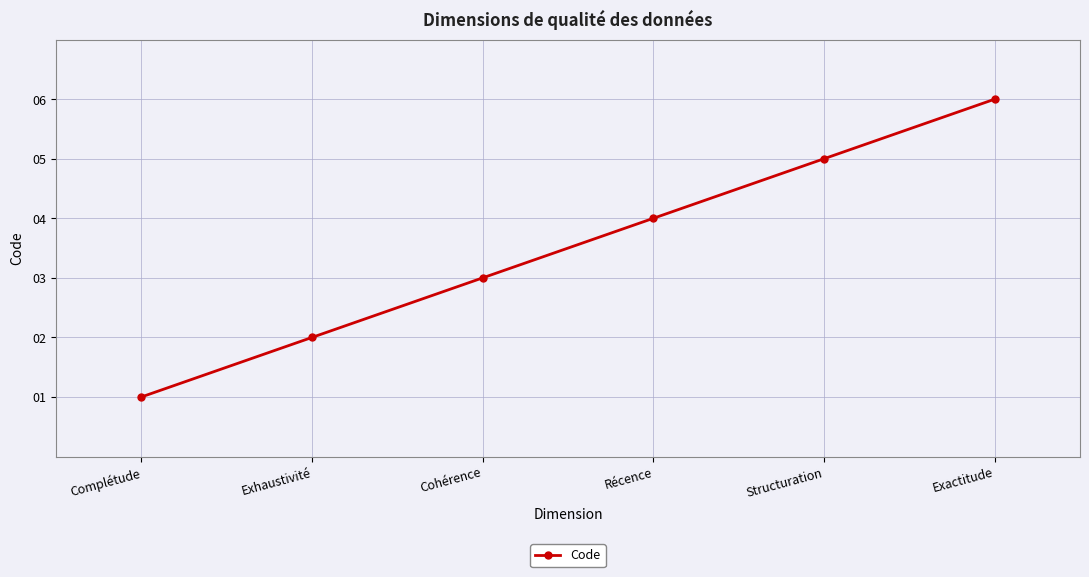

True or false: the data shows 1 at Complétude.

True